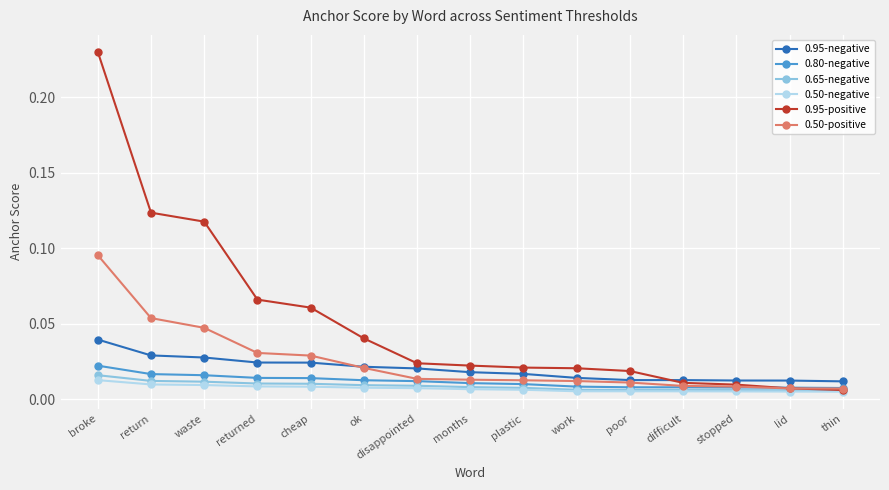

True or false: 0.95-positive has a value of 0.0 at returned.

False